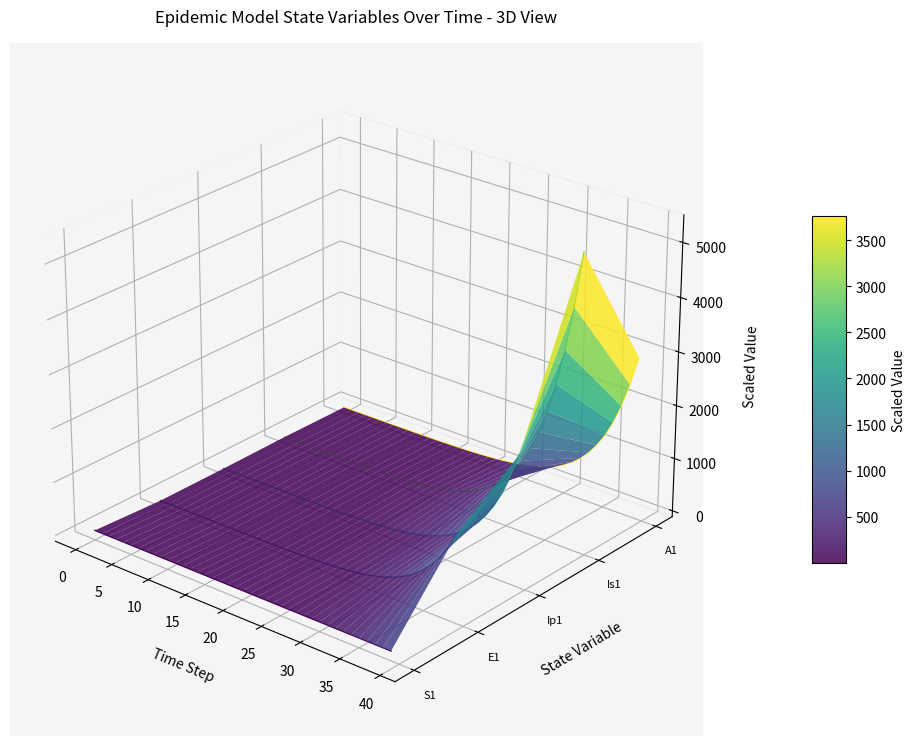

True or false: Ip1 and A1 cross at least once.

False